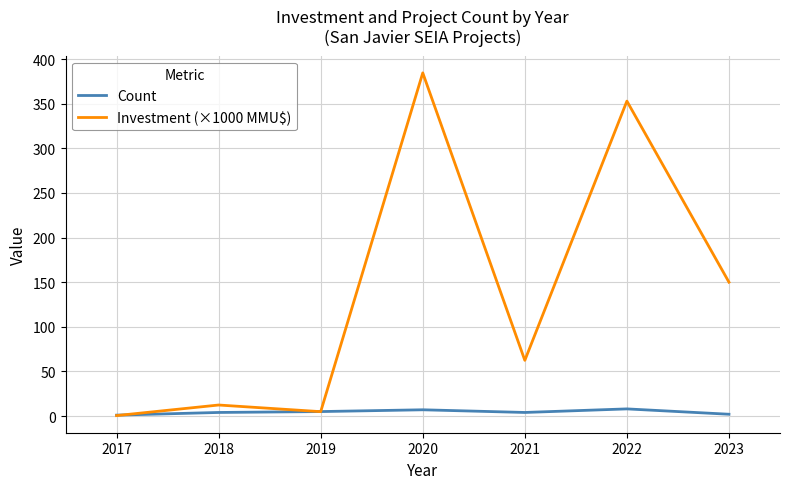

Which series ends up on top after the final intersection of Investment (×1000 MMU$) and Count?

Investment (×1000 MMU$)